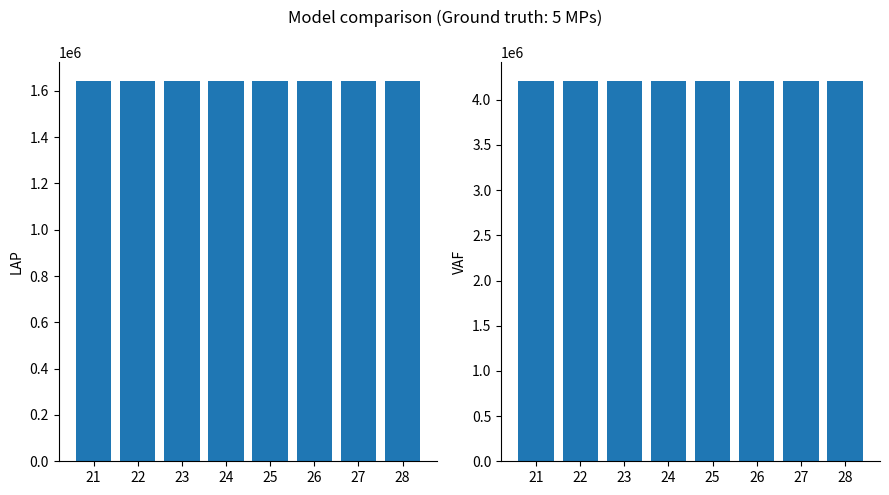

How many groups of bars are there?

8